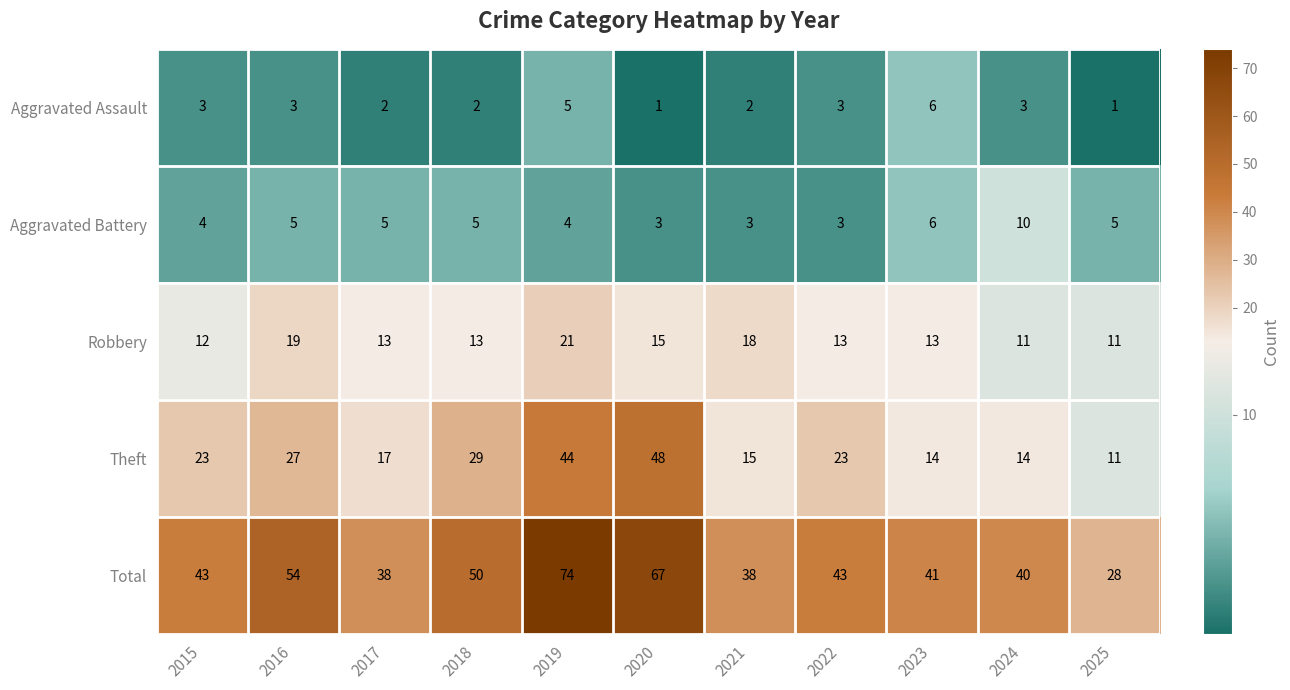

The value of Theft at 2022 is 23. True or false?

True